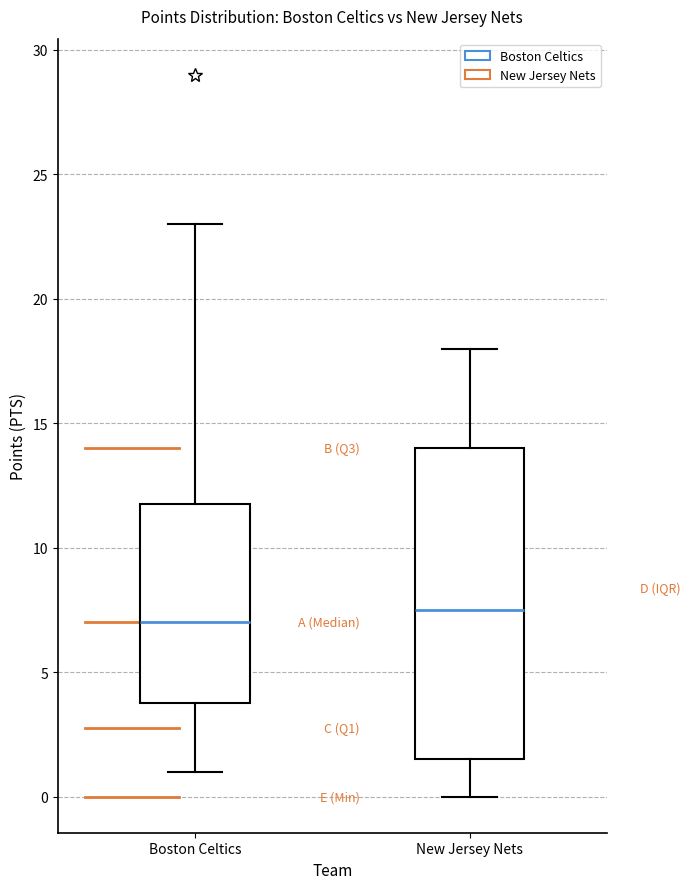

Reading left to right, transcribe this box plot: for each box, give where its median line is, the range the box spans, and where its two whiskers end, as read against the y-axis. The values are not printed on the chart, so give them approximately, as read against the axis.

Boston Celtics: median 7.0, box 4.0 to 12.0, whiskers 1.0 to 23.0
New Jersey Nets: median 7.5, box 1.5 to 14.0, whiskers 0.0 to 18.0